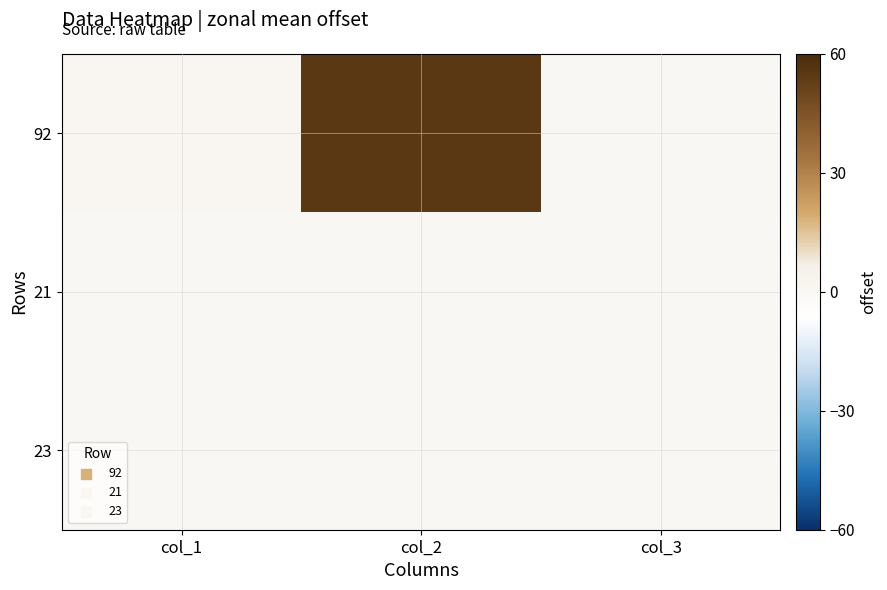

Count the number of categories in the chart.

3